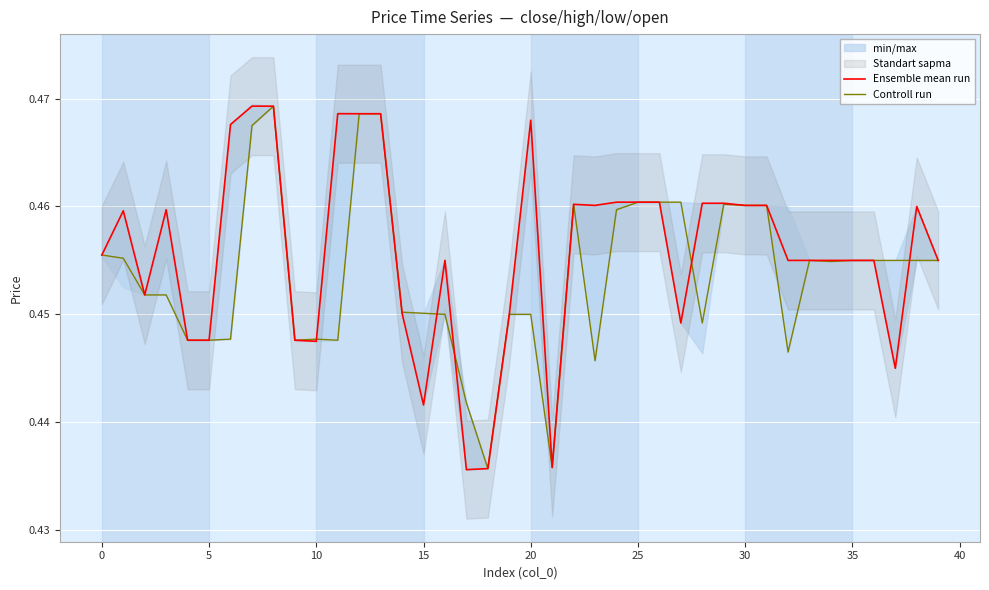

What is the value of the Controll run point at the 5th from the left?

0.4